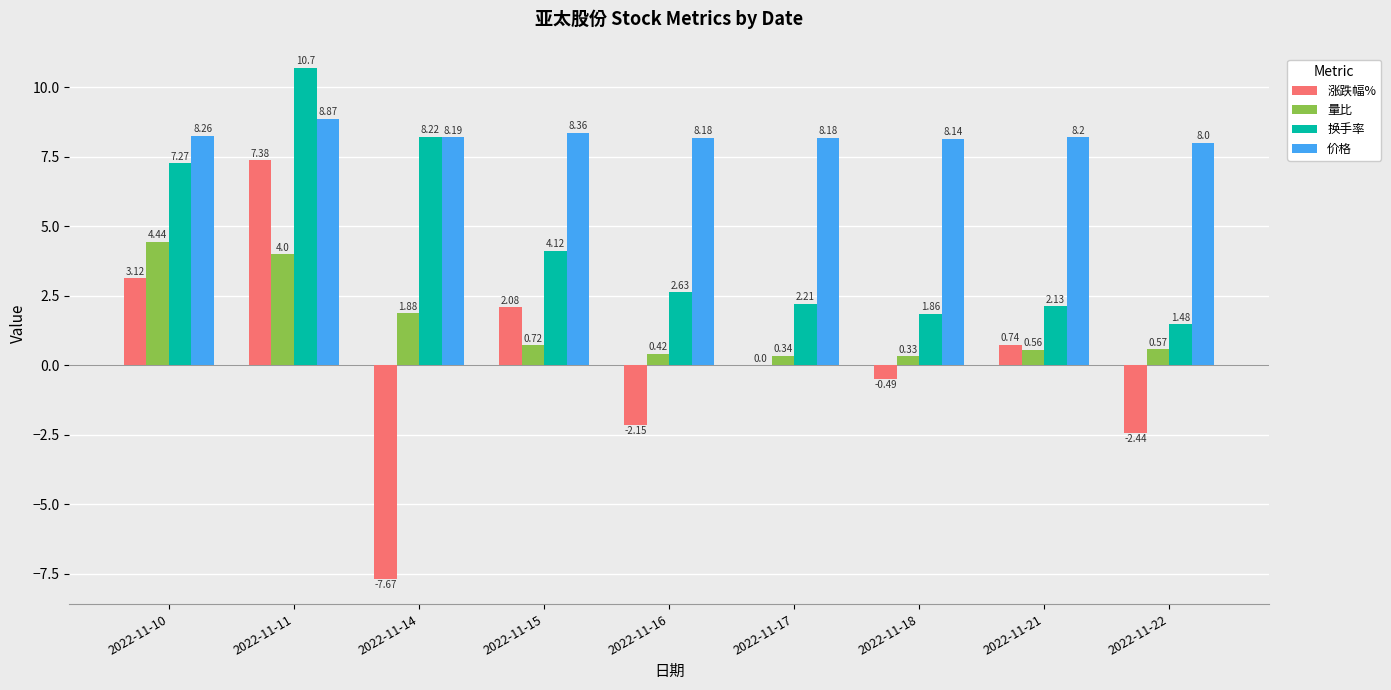

What is the sum of the 换手率 values at 2022-11-21 and 2022-11-16?

4.8